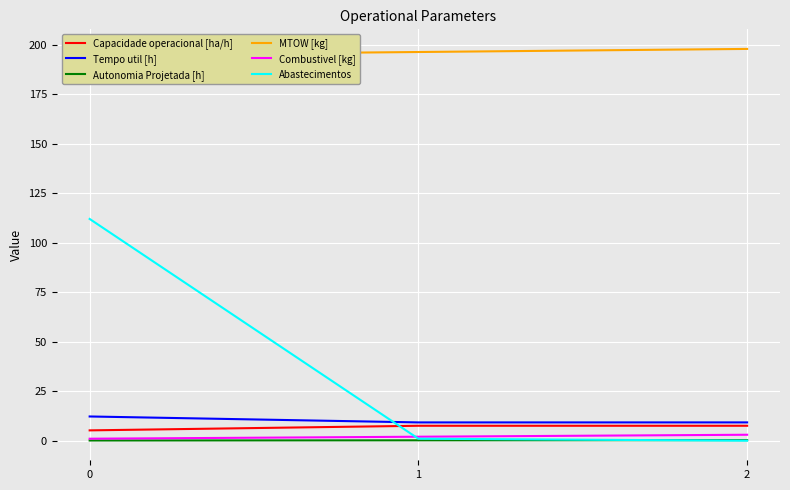

The value of Capacidade operacional [ha/h] at 0 is 7.8. True or false?

False